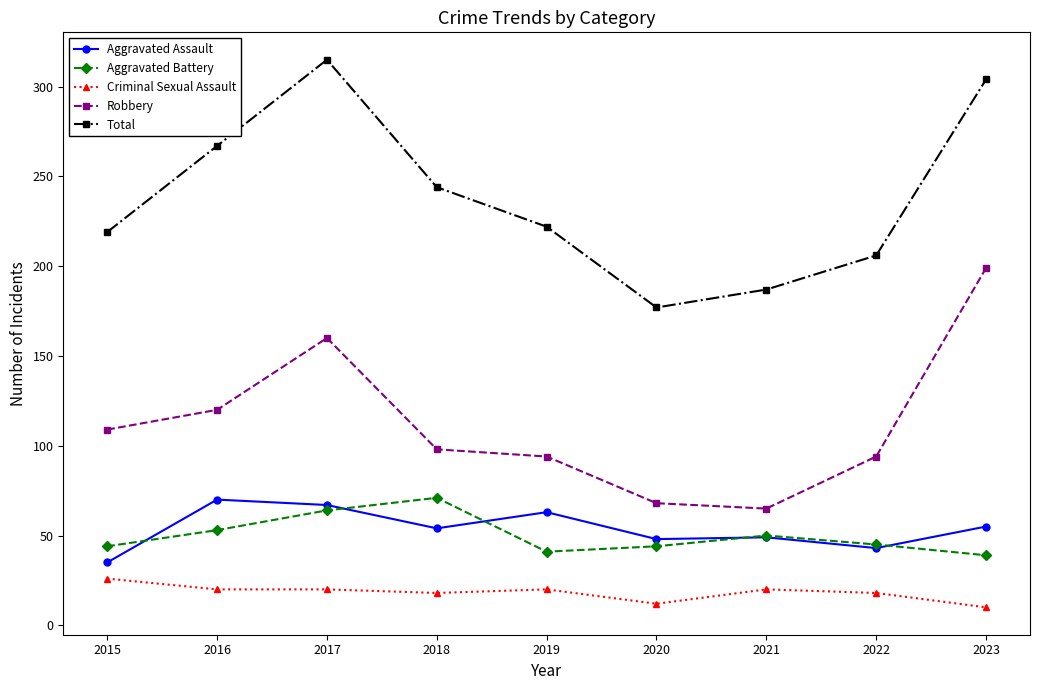

True or false: Robbery and Aggravated Battery intersect in this chart.

False